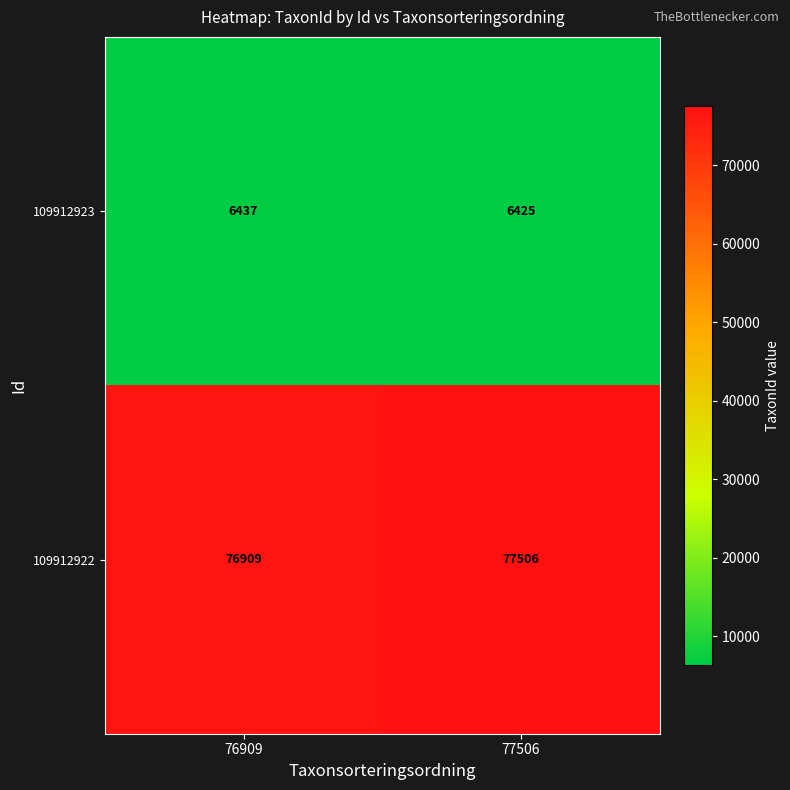

At which label is 109912922 closest to 77207?

76909